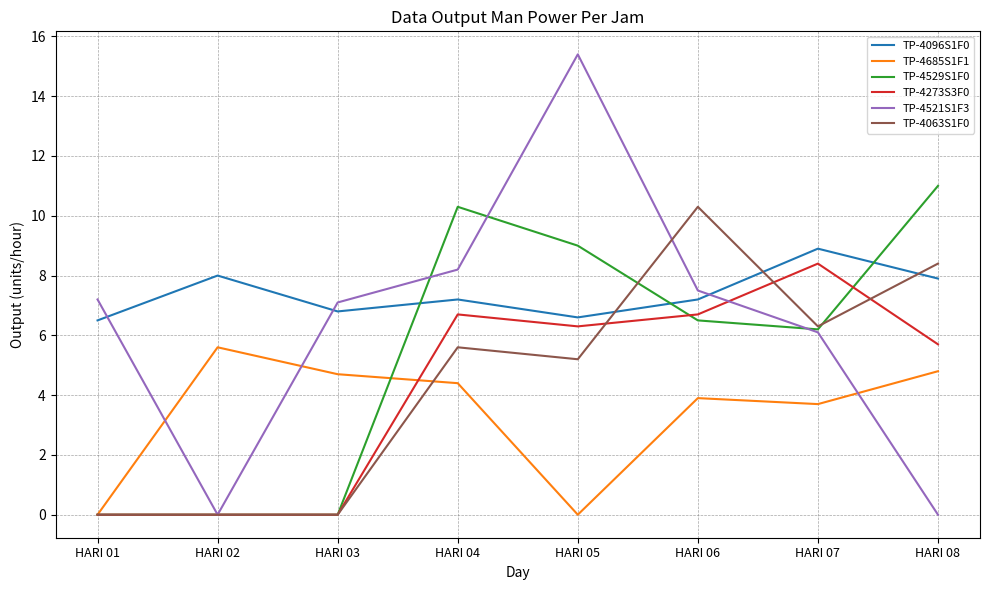

Rank the series by their maximum value, from highest to lowest.

TP-4521S1F3, TP-4529S1F0, TP-4063S1F0, TP-4096S1F0, TP-4273S3F0, TP-4685S1F1